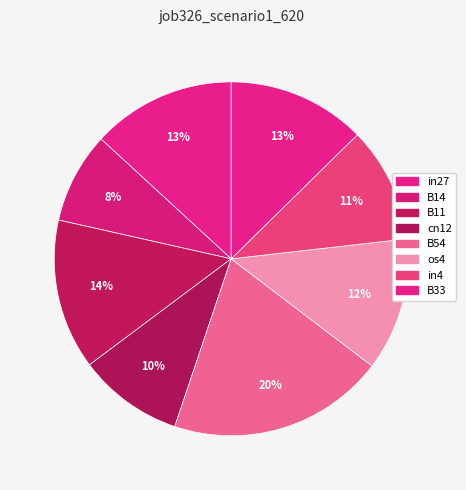

How many segments does this pie chart have?

8